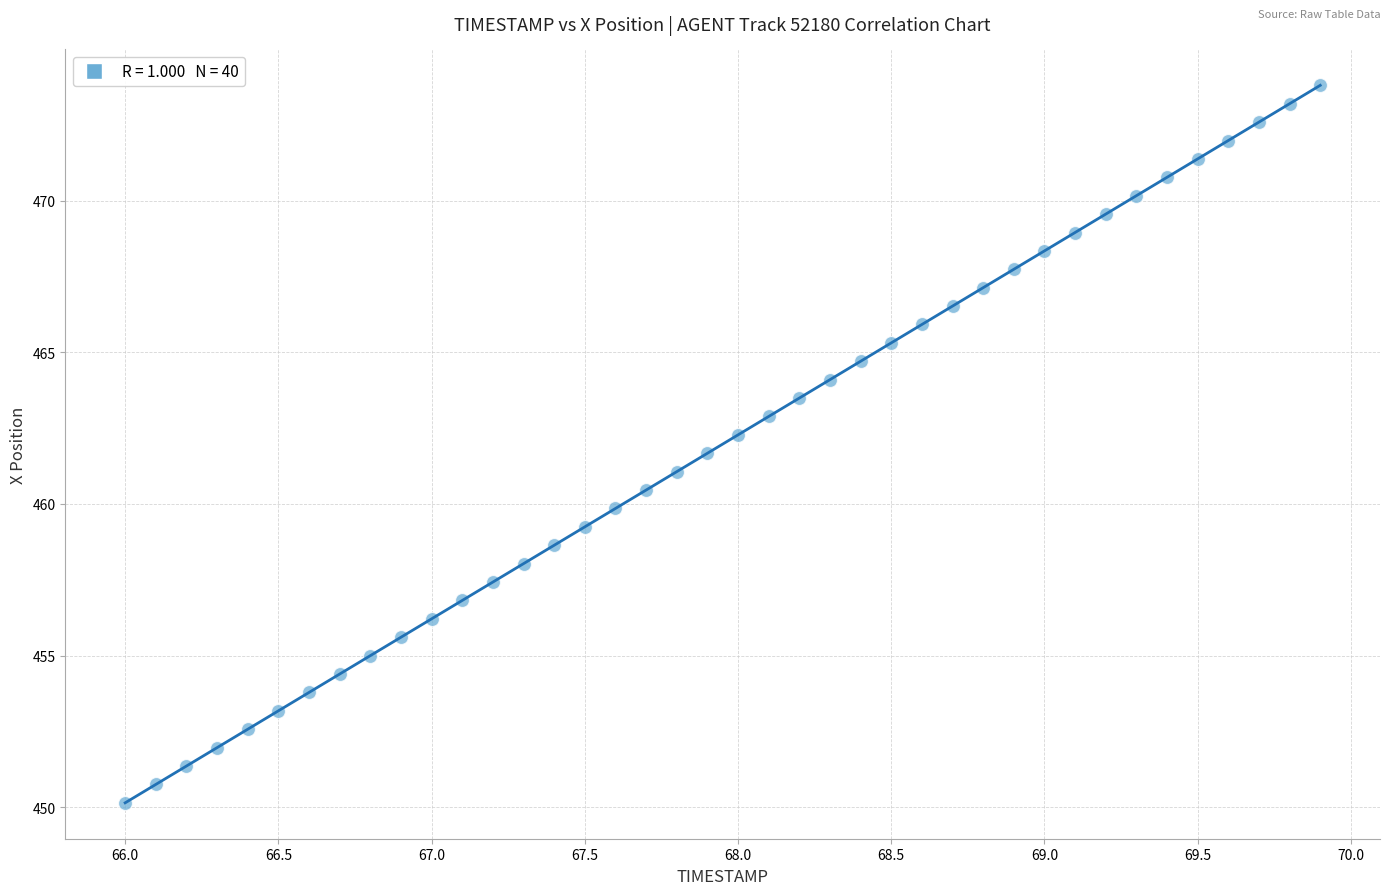

What is the range of Y values (max minus min)?

23.7